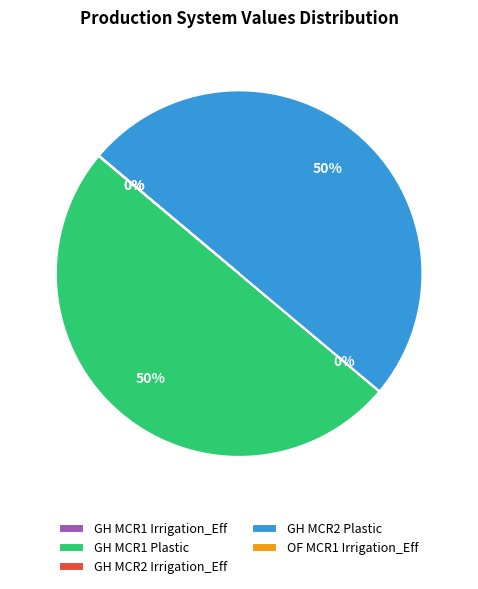

To the nearest percent, what is the difference between the largest and smallest slice percentages?

50%